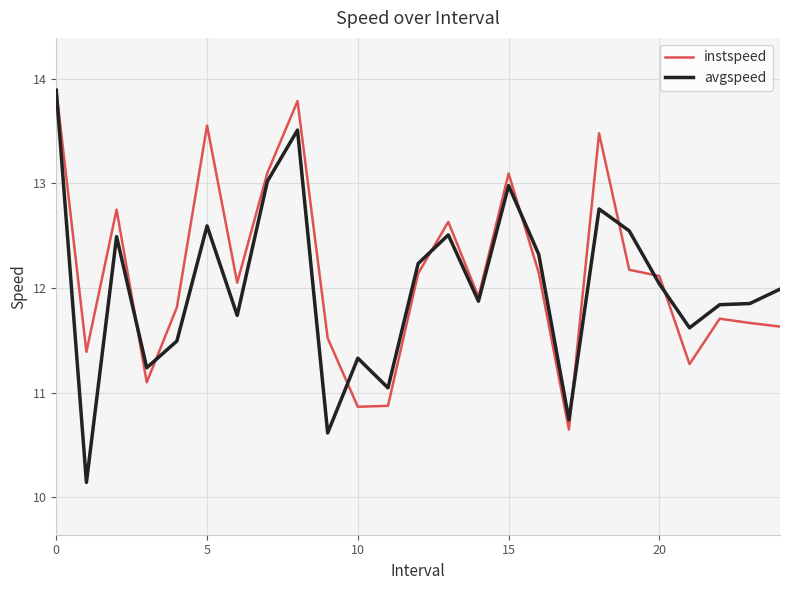

Which series ends up on top after the final intersection of instspeed and avgspeed?

avgspeed